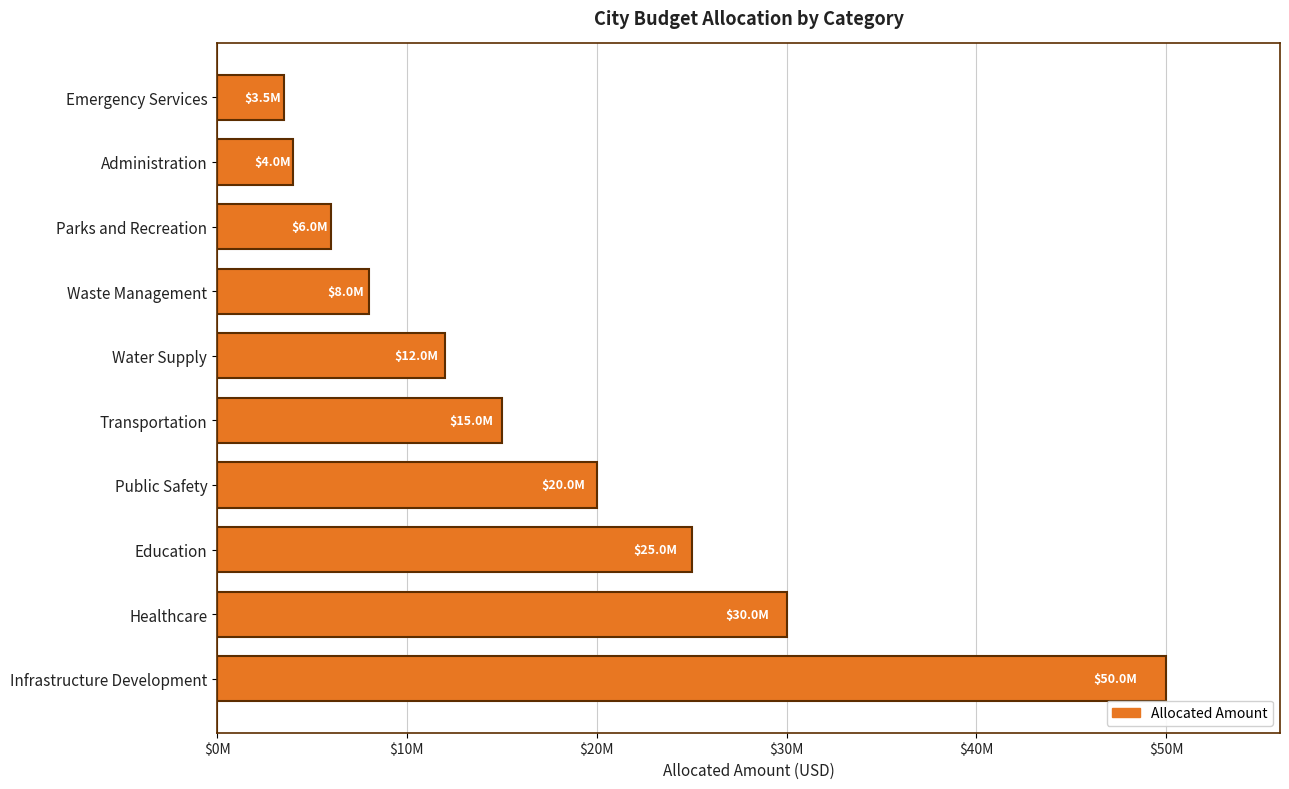

Are the bars horizontal?

Yes